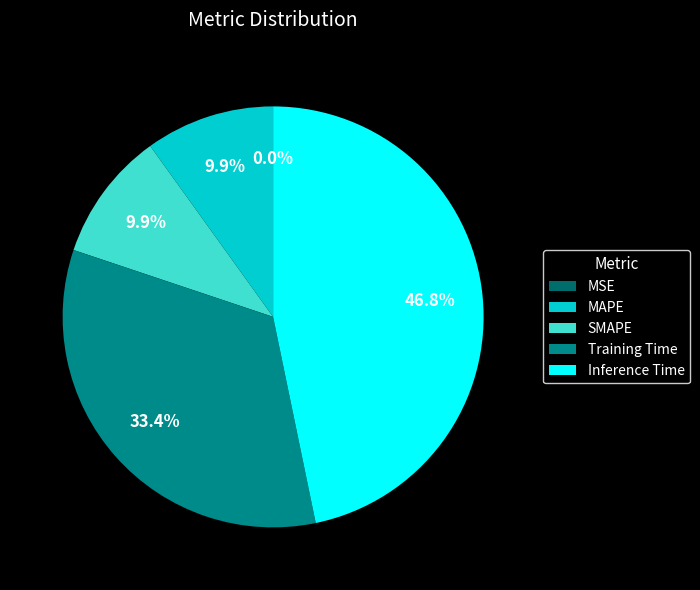

What percentage do Inference Time and SMAPE together represent?

56.7%